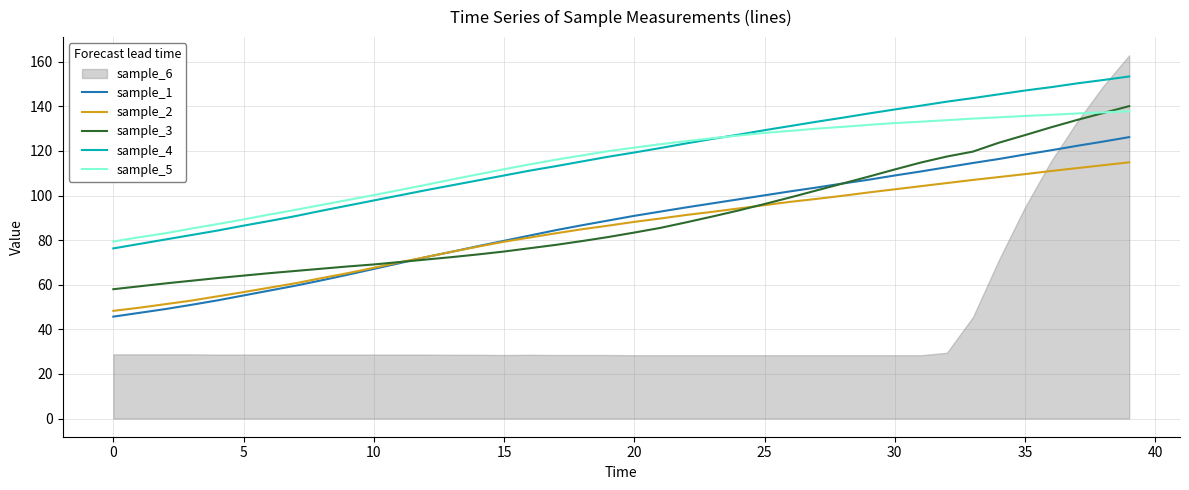

What is the lowest value of the sample_3 series?

58.0